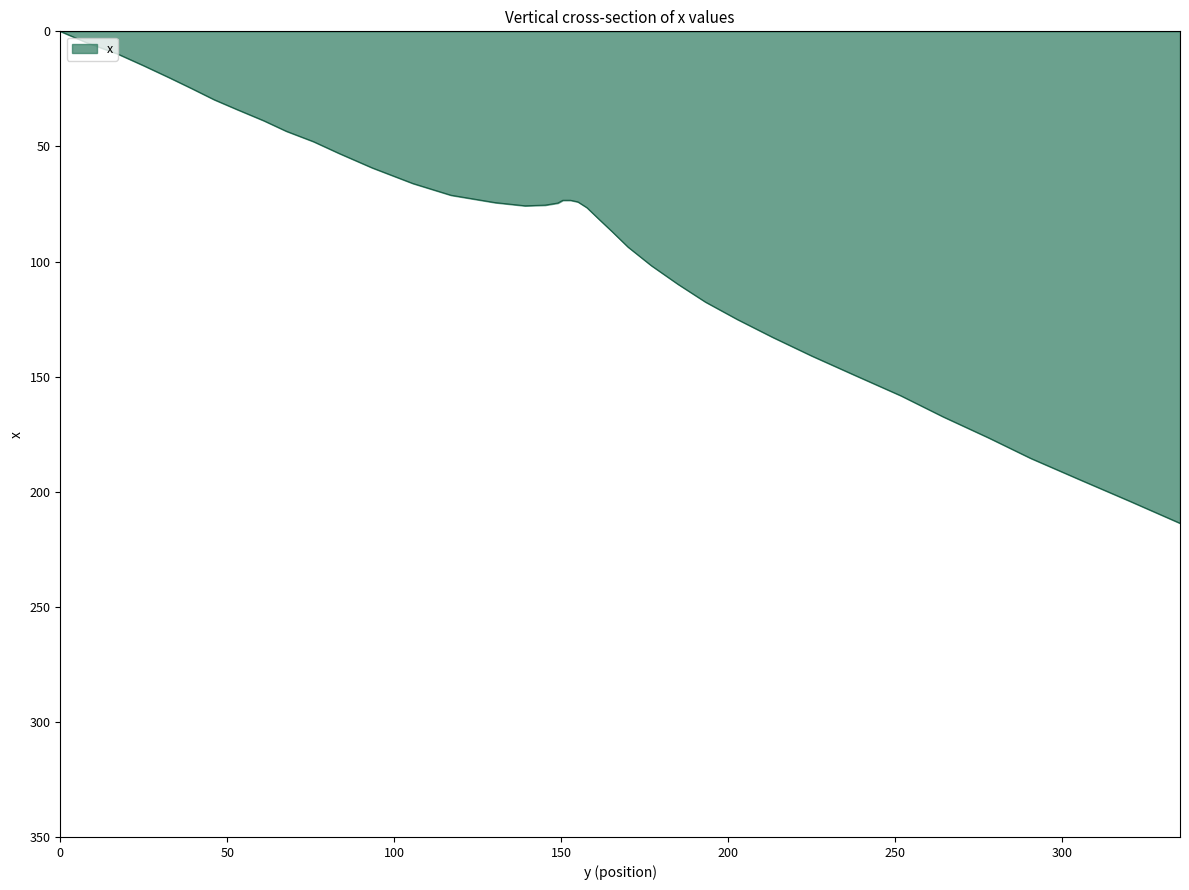

What is the greatest value displayed?

213.7